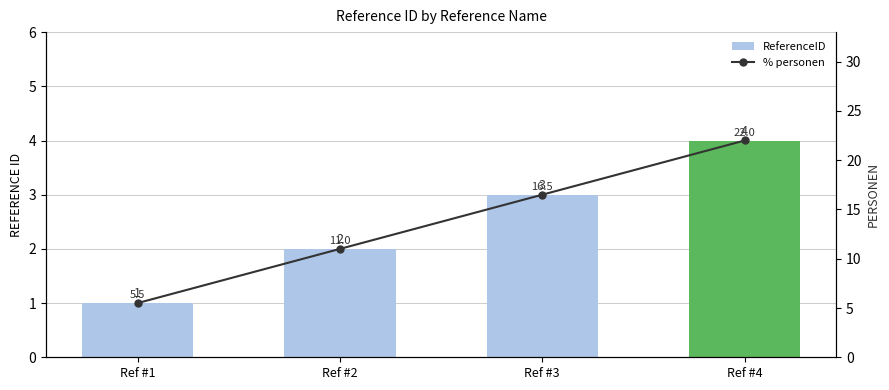

Which label corresponds to the largest value in the chart?

Ref #4